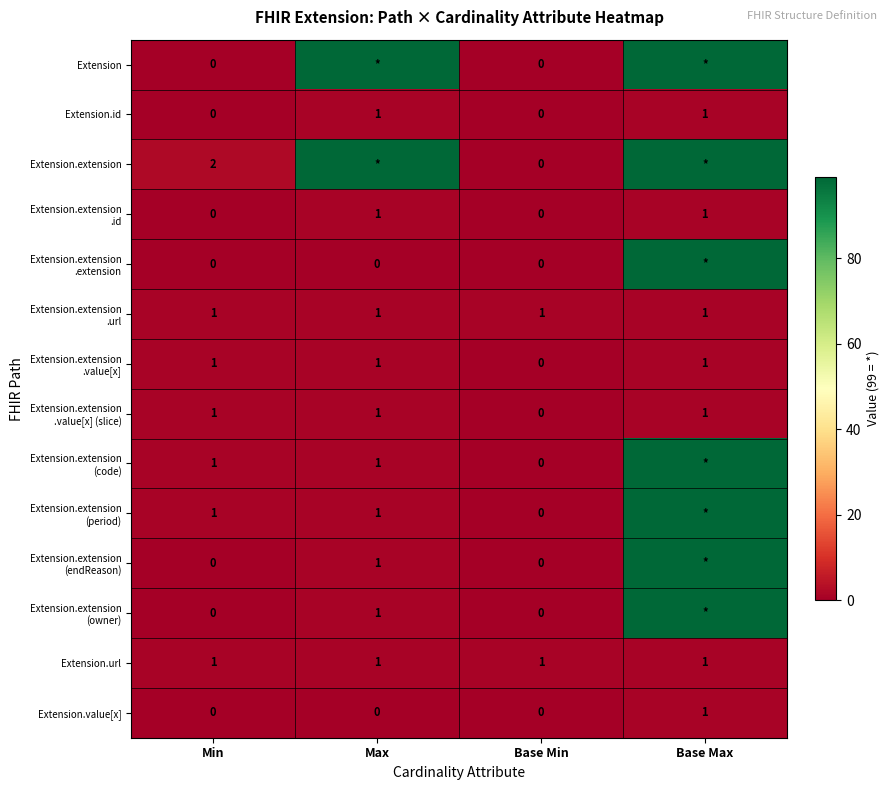

Is it true that Extension.value[x] equals 1 at Base Max?

True